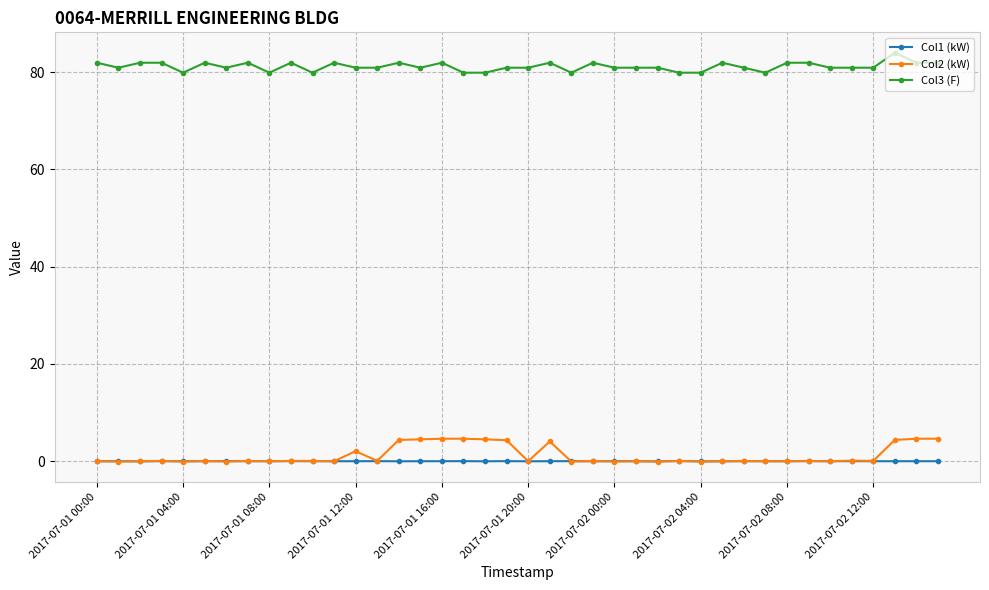

At how many categories does at least one series exceed 34?

40